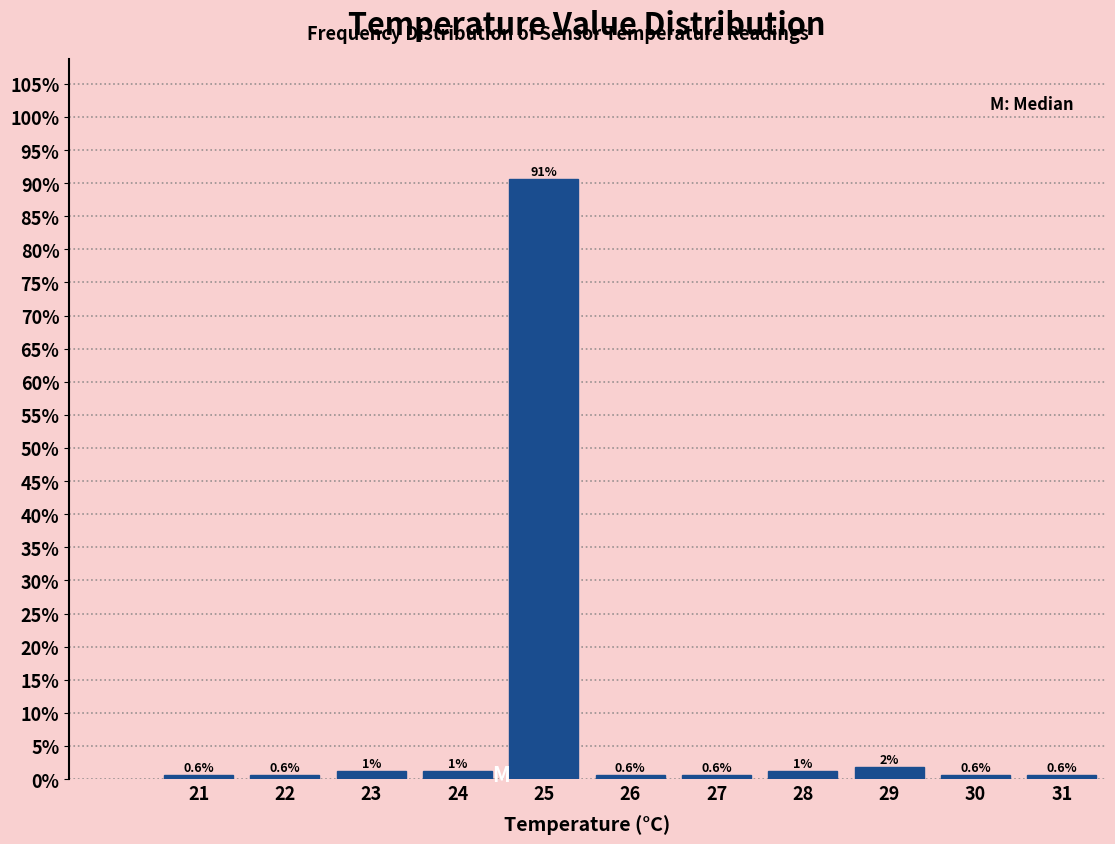

What is the greatest value displayed?

90.6